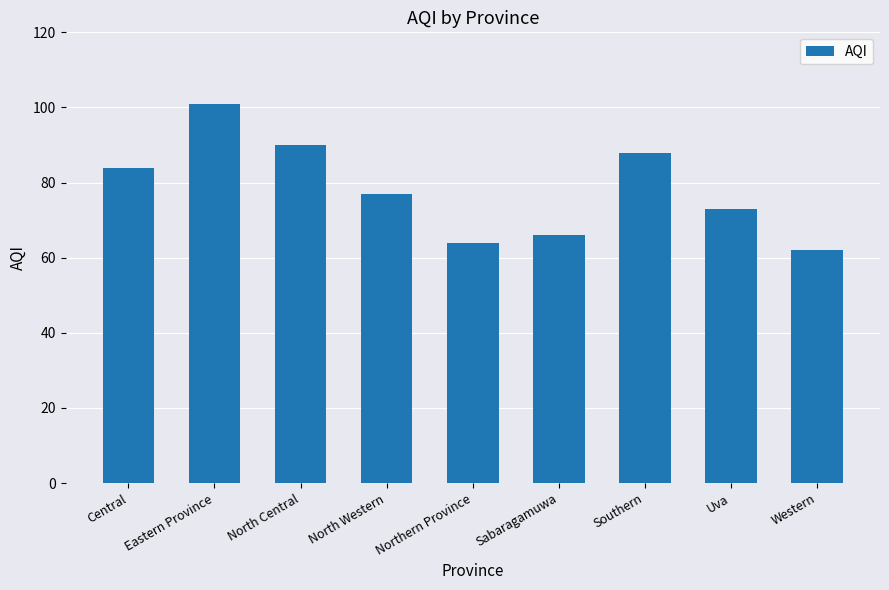

What is the approximate value at Central?

84